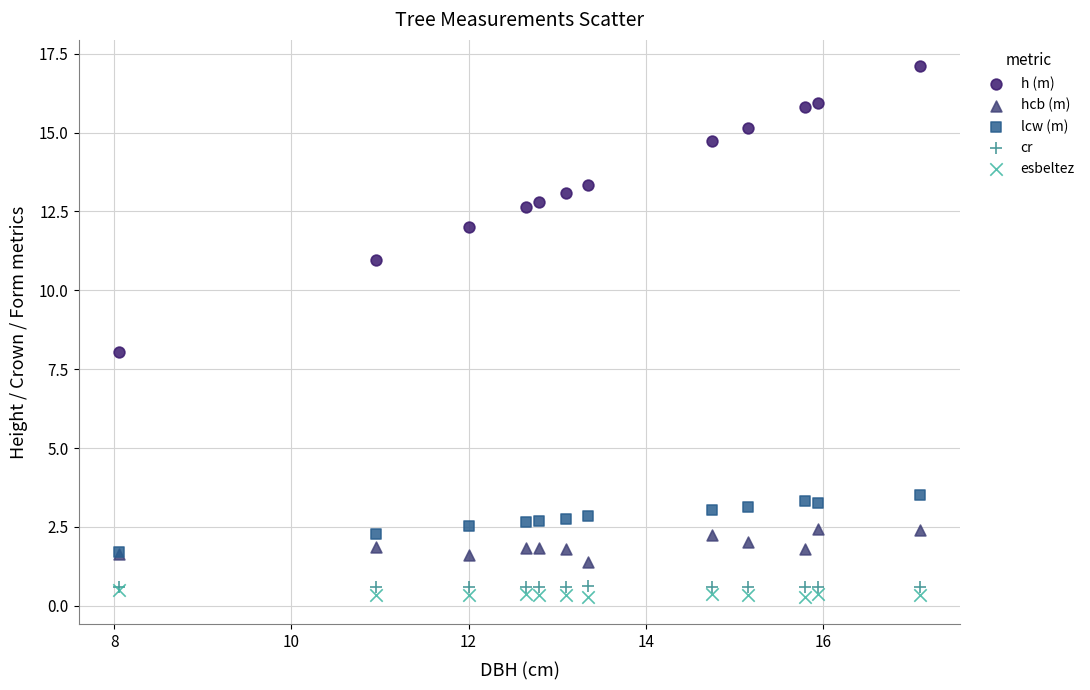

What are all the series names shown in the legend?

h (m), hcb (m), lcw (m), cr, esbeltez